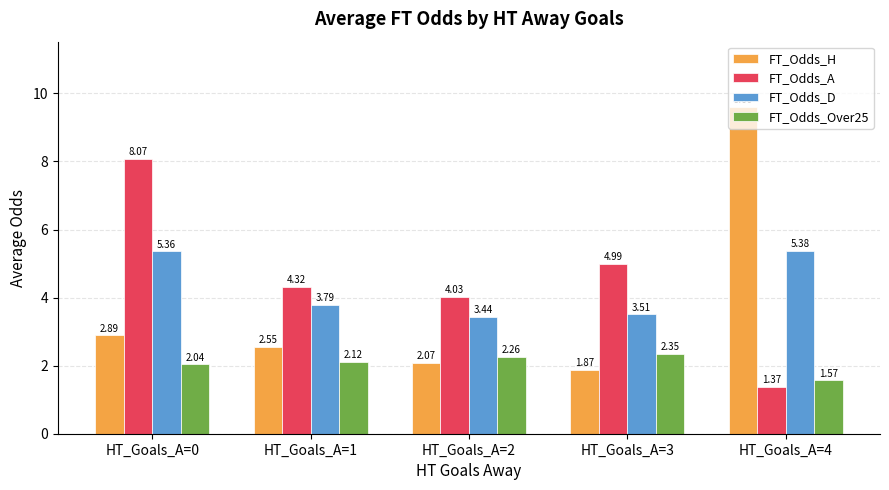

What are all the series names shown in the legend?

FT_Odds_H, FT_Odds_A, FT_Odds_D, FT_Odds_Over25